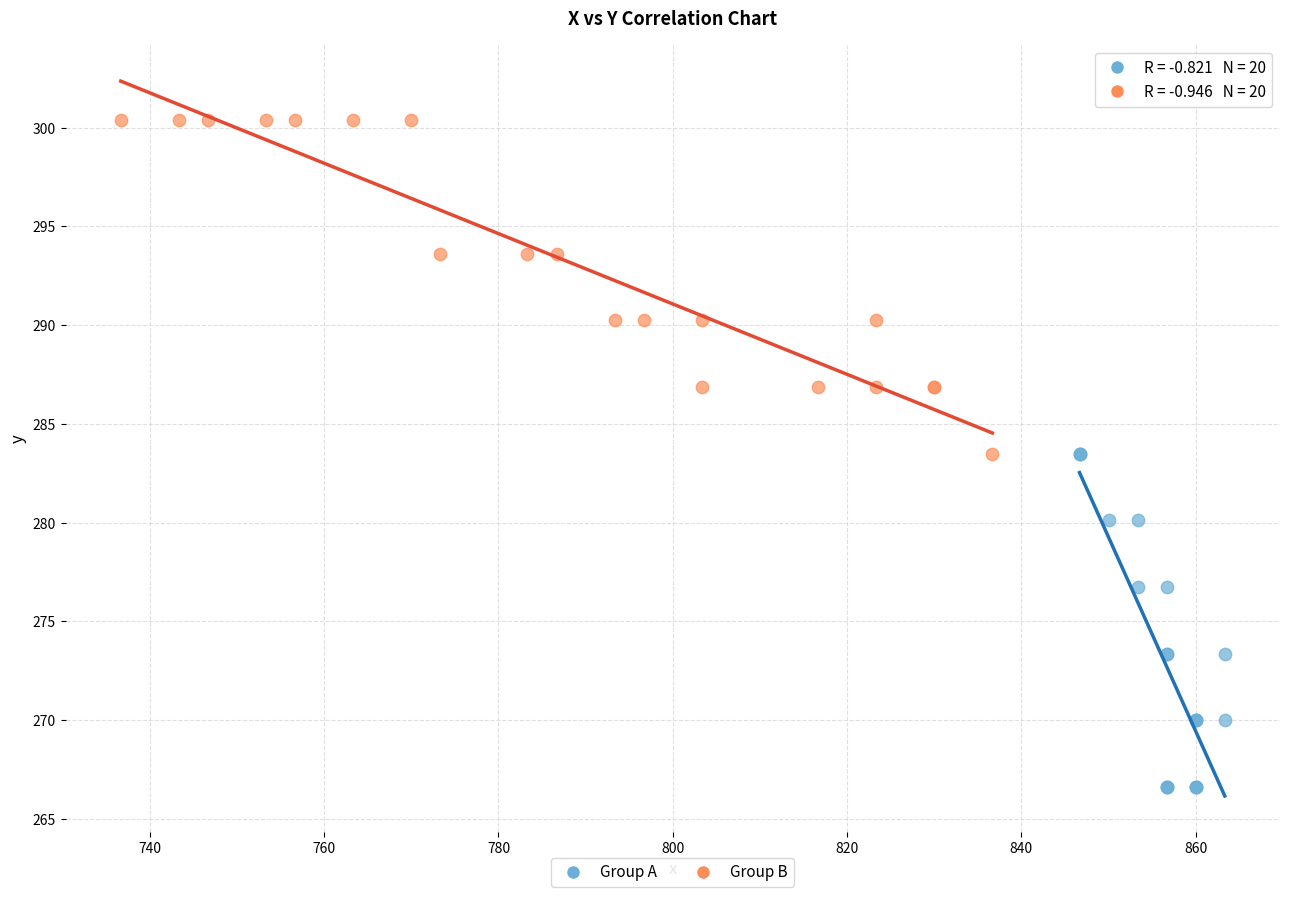

Which series contains the highest Y value?

Group B